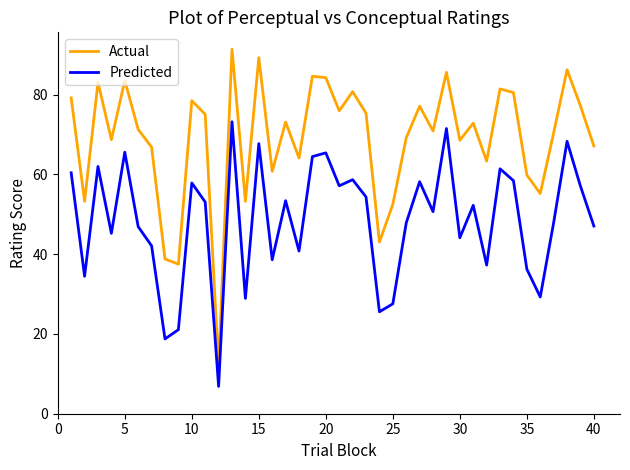

True or false: Predicted and Actual cross at least once.

False